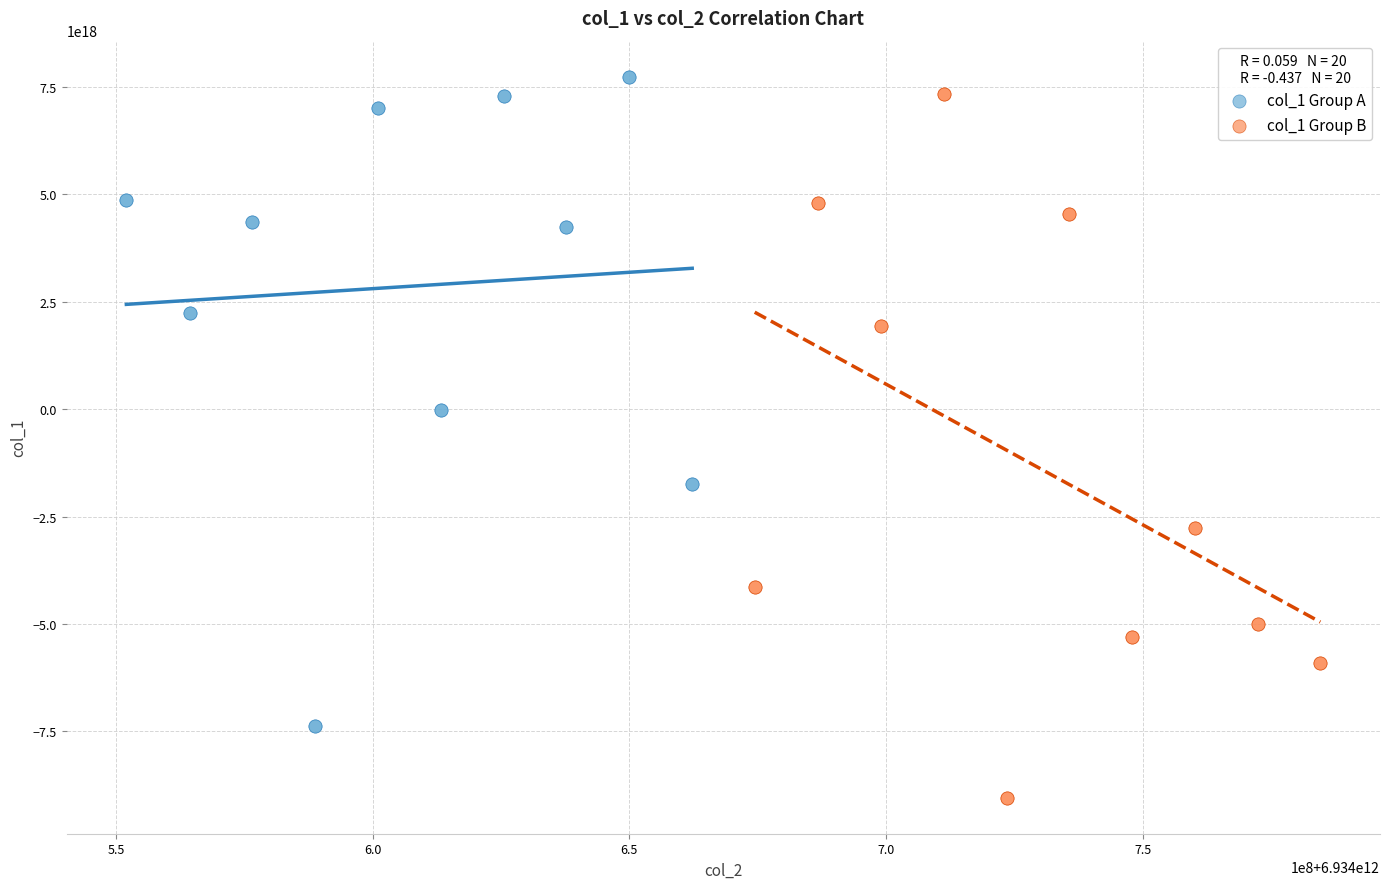

Which series reaches the minimum Y coordinate?

col_1 Group B